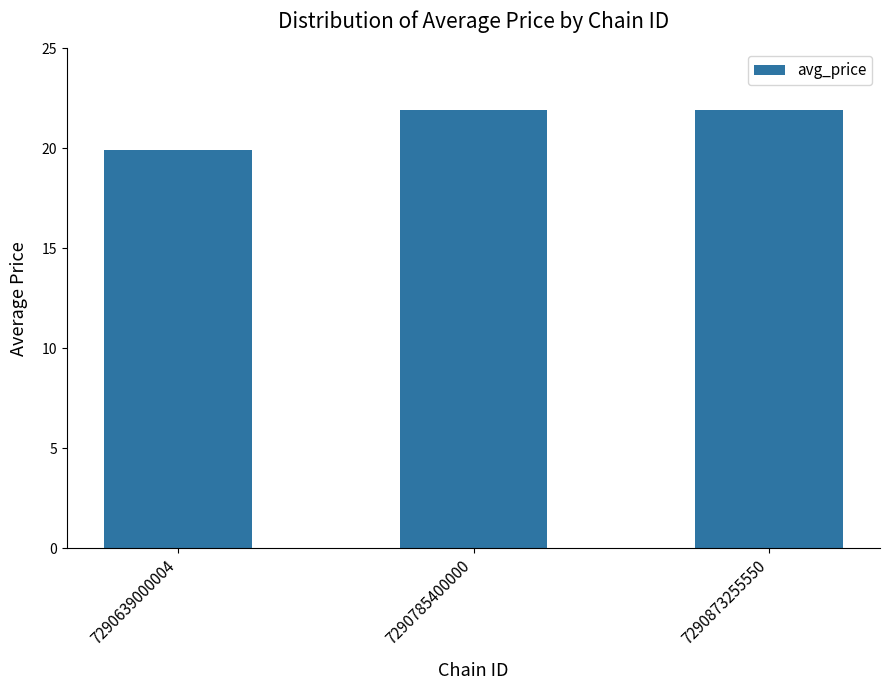

Count the values in the range 19 to 21.

1